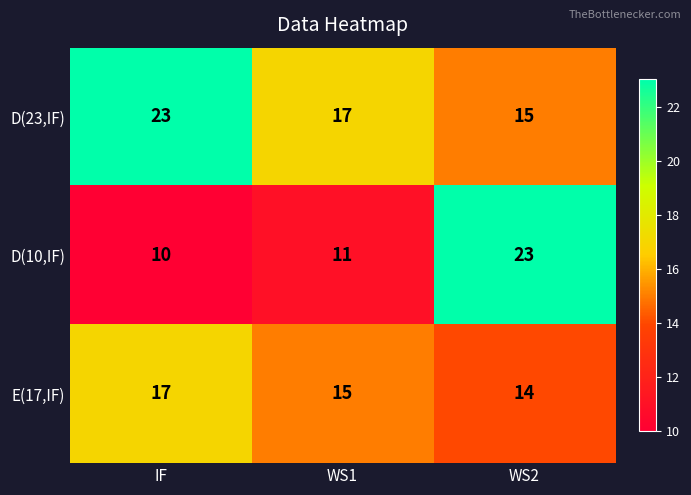

At which label is D(23,IF) closest to 19?

WS1